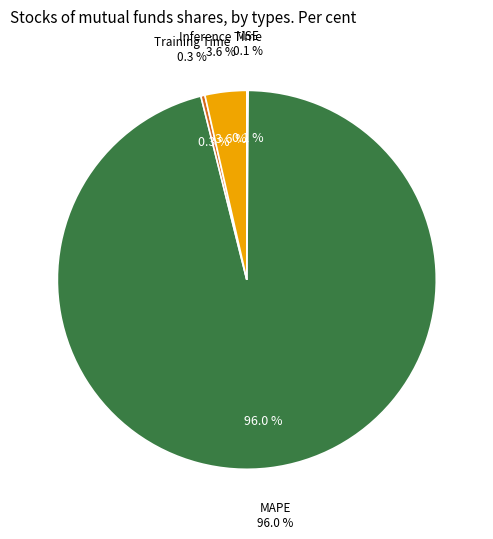

To the nearest percent, what is the difference between the Training Time and Inference Time slice percentages?

3%